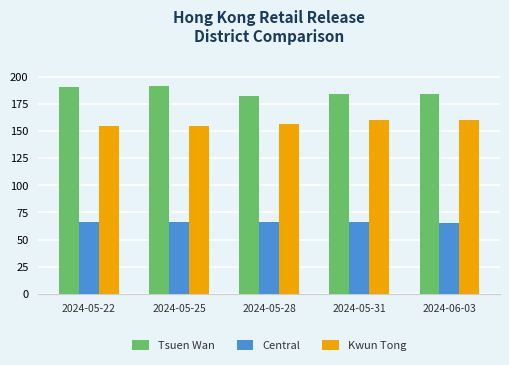

Reading right to left, what are all the values shown in this chart?

Tsuen Wan: 2024-06-03=184	2024-05-31=184	2024-05-28=182	2024-05-25=192	2024-05-22=191
Central: 2024-06-03=65	2024-05-31=66	2024-05-28=66	2024-05-25=66	2024-05-22=66
Kwun Tong: 2024-06-03=160	2024-05-31=160	2024-05-28=157	2024-05-25=155	2024-05-22=155